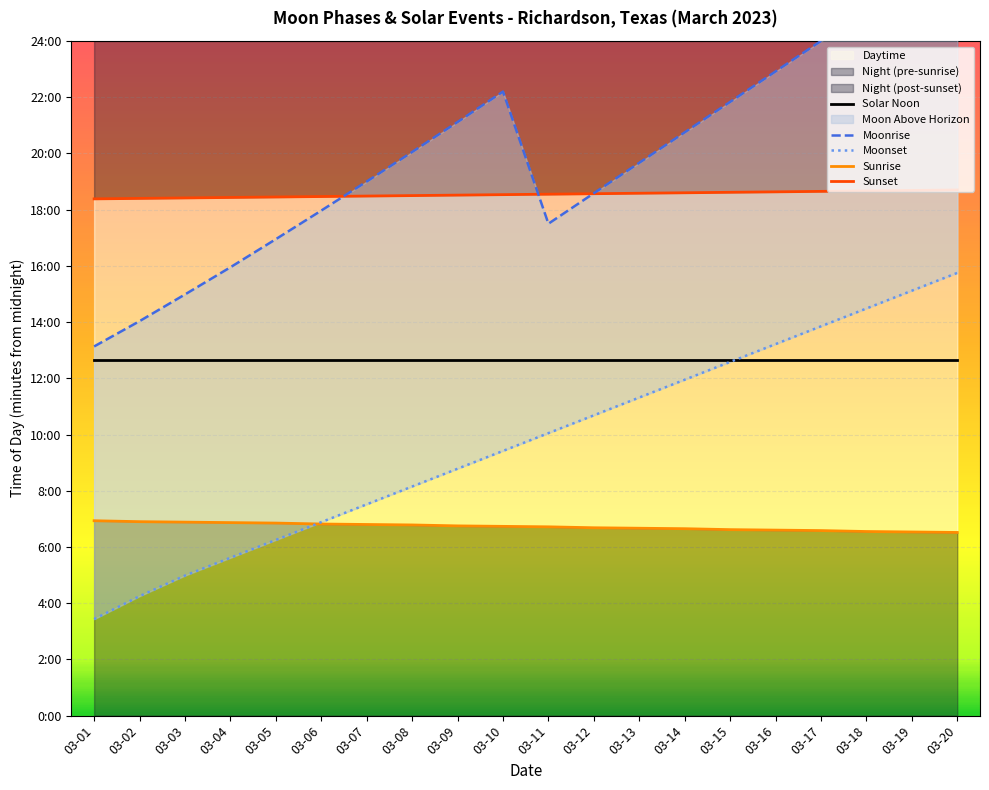

The Moonrise series shows 1446 at 03-11. True or false?

False